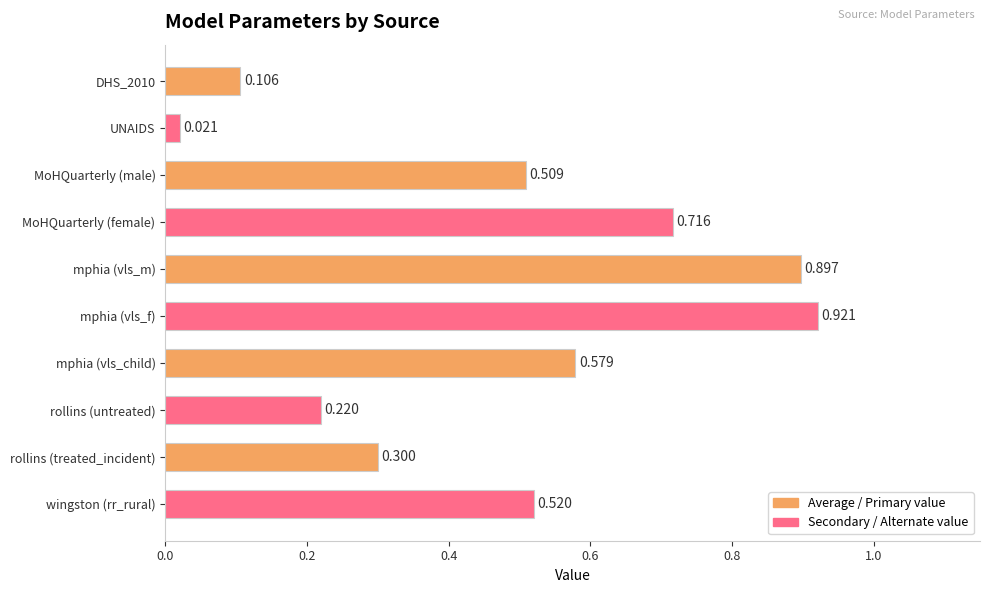

Which label corresponds to the largest value in the chart?

mphia (vls_f)